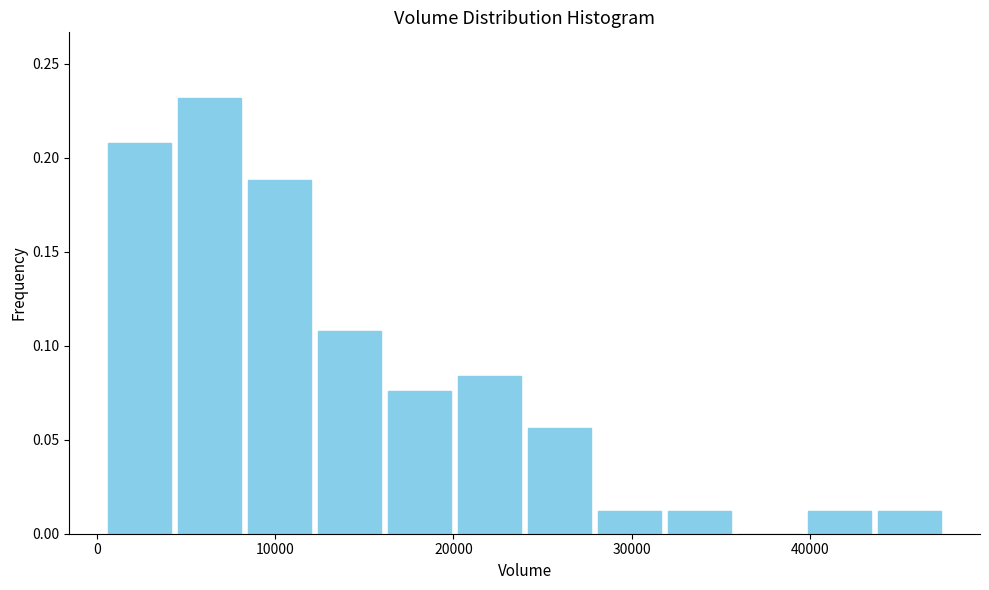

Read against the x-axis, roughly where is the centre of the tallest bar?

6000